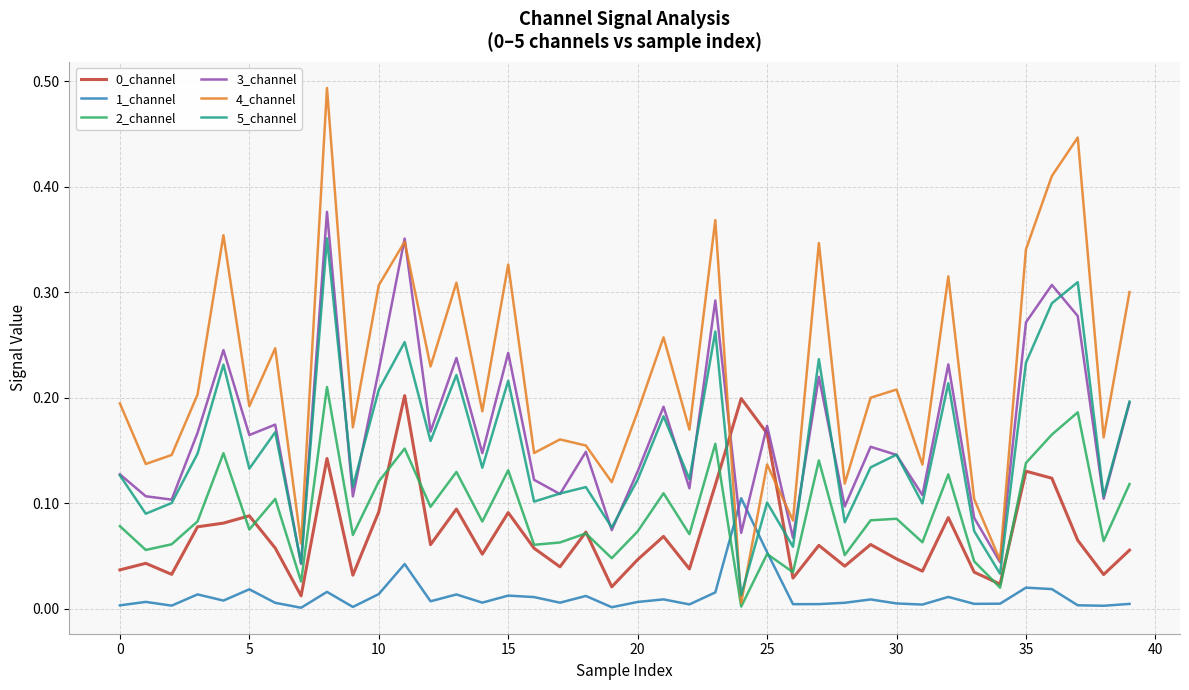

True or false: 0_channel and 5_channel intersect in this chart.

True